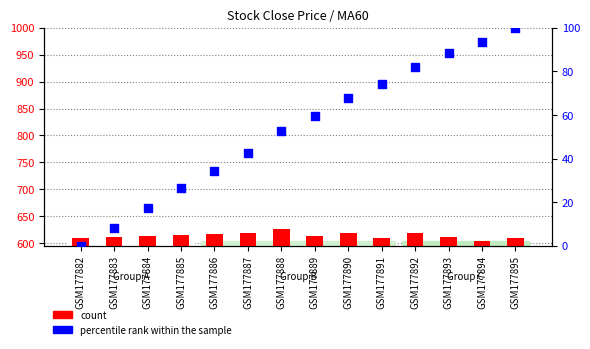

At how many categories does at least one series exceed 378?

14